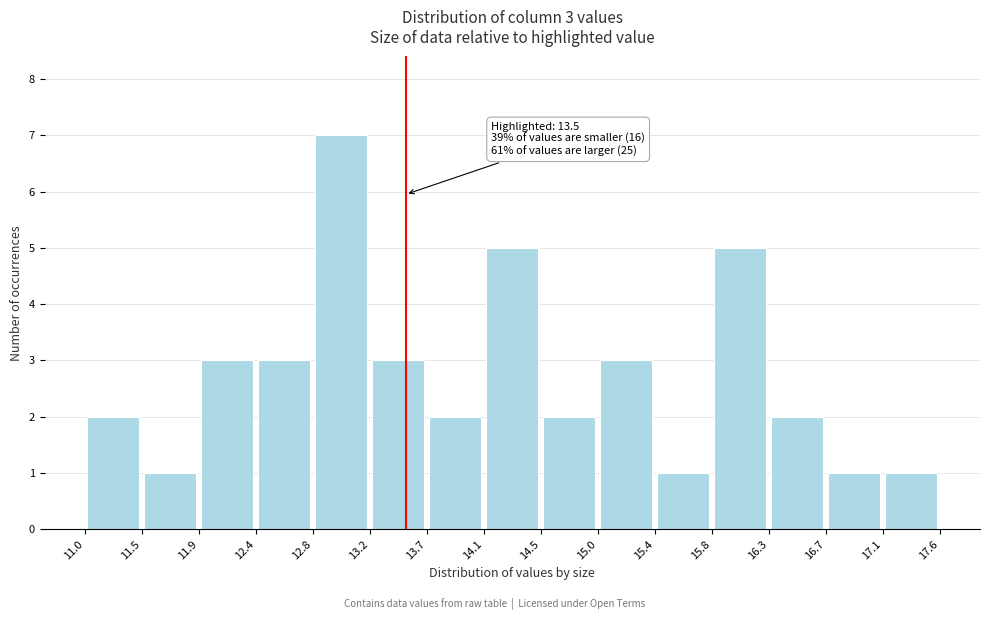

Which range on the x-axis has the tallest bar?

12.8 to 13.2